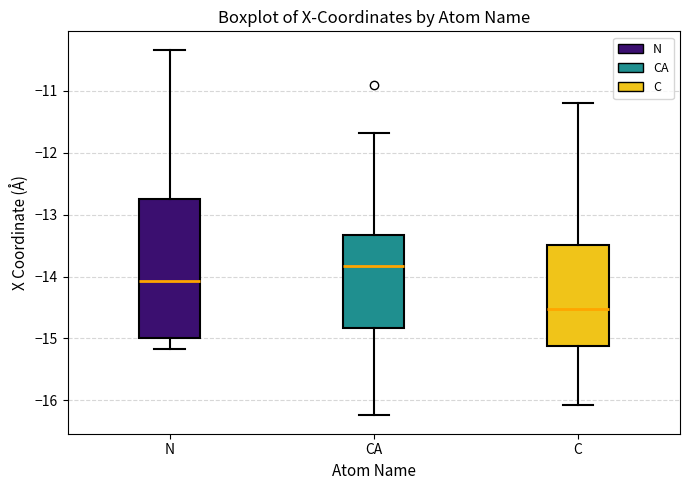

Which box's median line is the lowest?

C